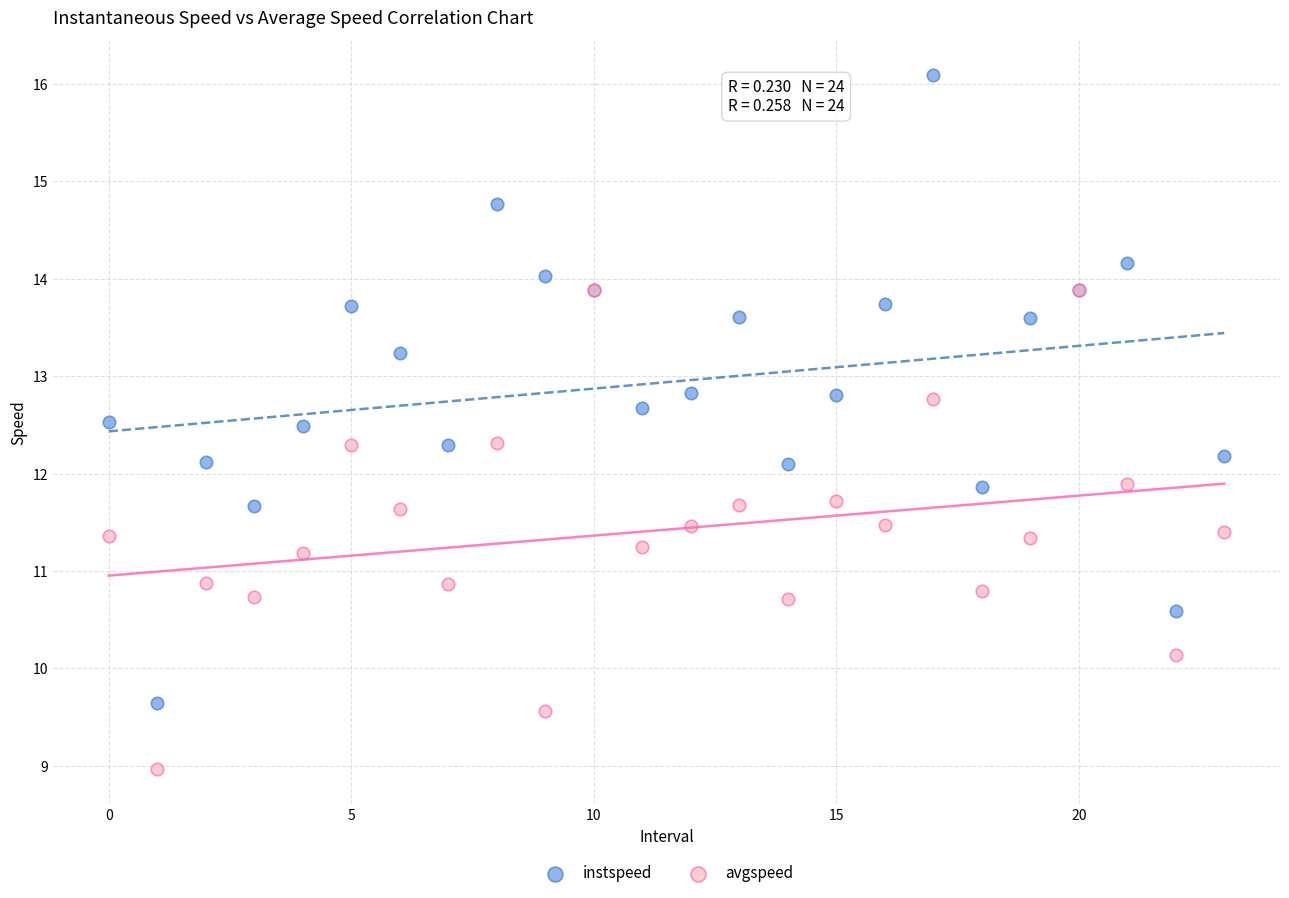

What are all the series names shown in the legend?

instspeed, avgspeed